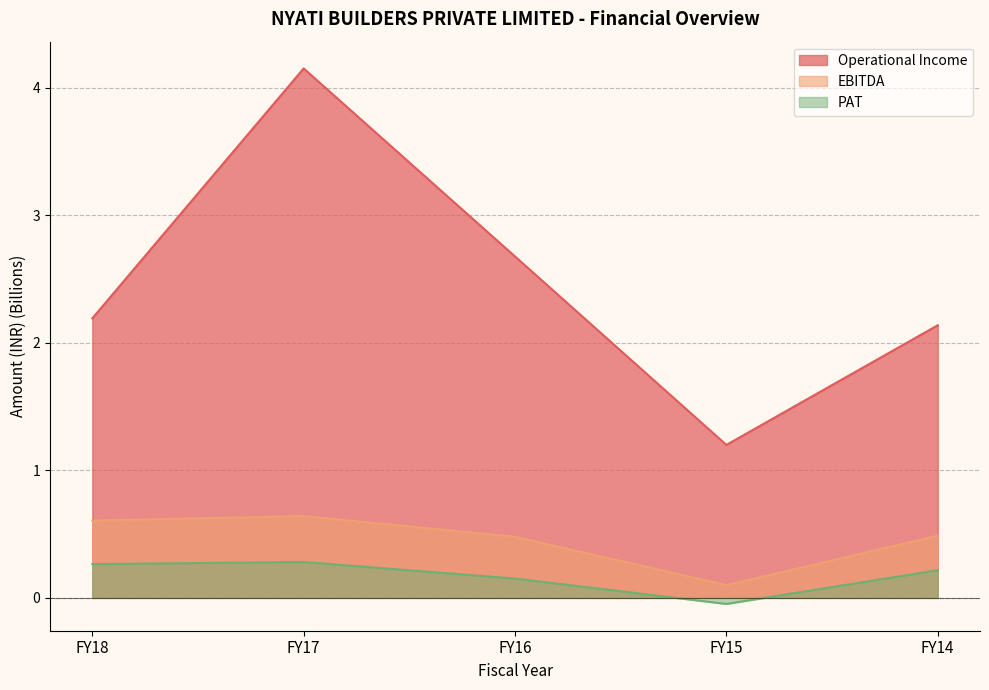

True or false: Operational Income has more than 2 interior local peaks.

False